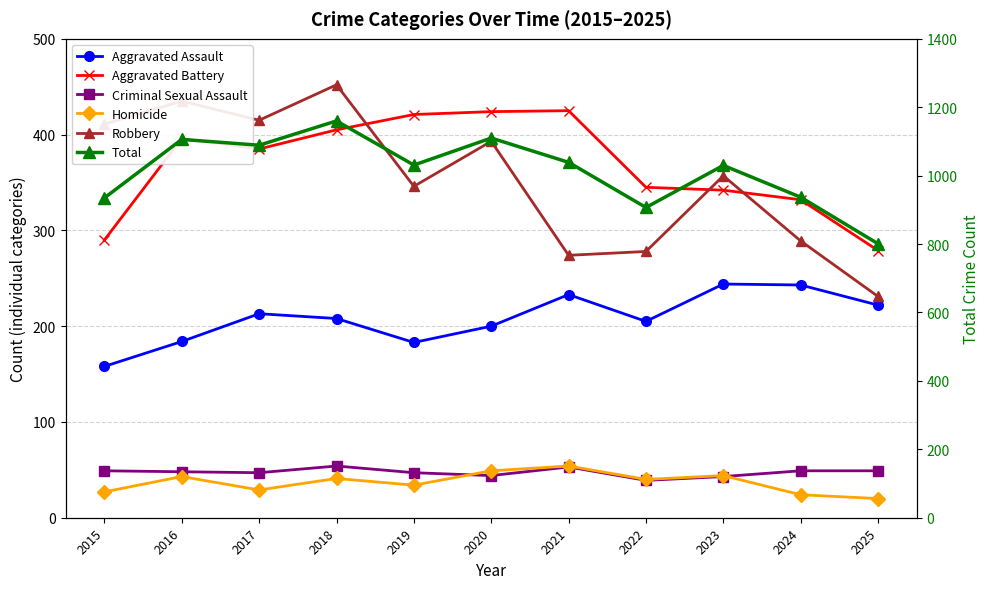

The Aggravated Battery series shows 332 at 2024. True or false?

True